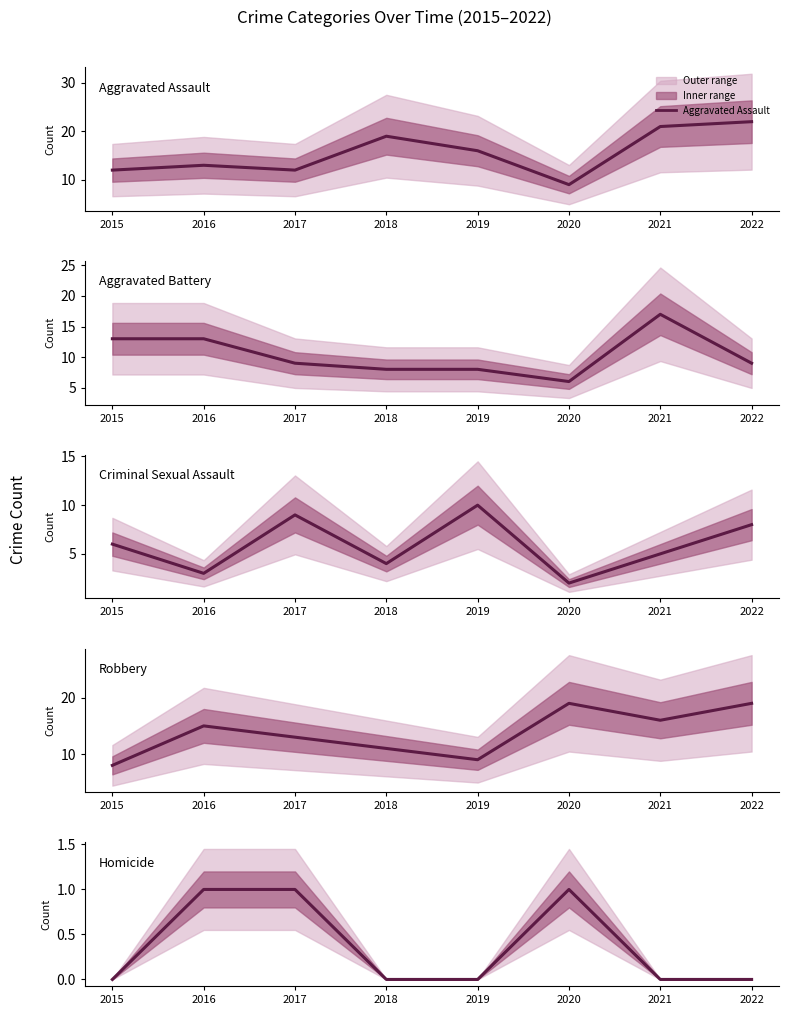

True or false: Aggravated Battery and Criminal Sexual Assault cross at least once.

True